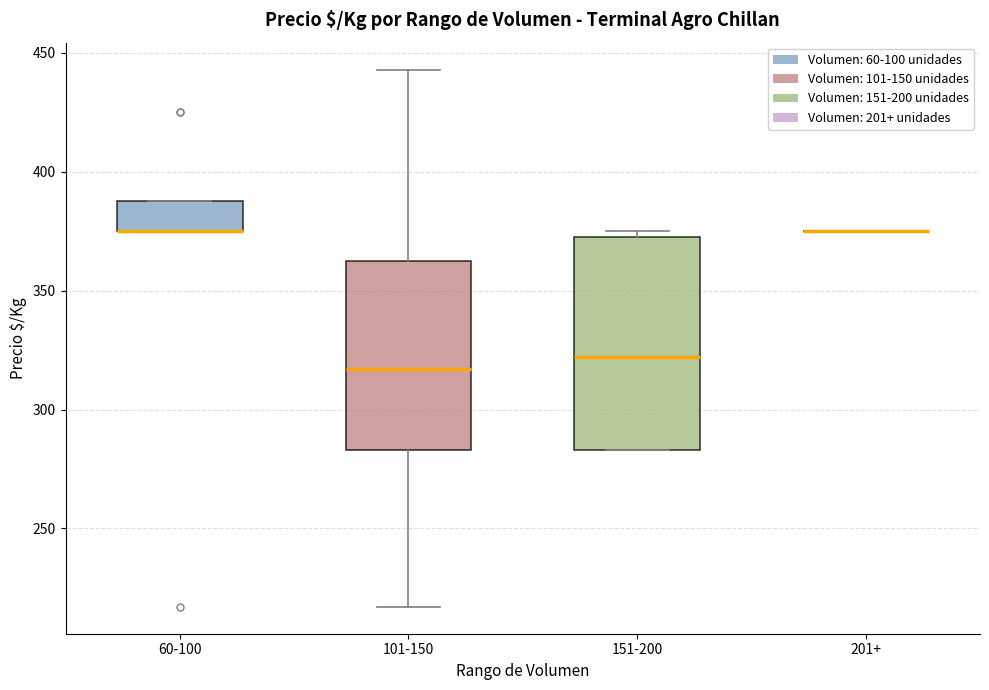

Reading left to right, read every box against the y-axis: the position of its median line, the range the box covers, and the ends of its whiskers. The values are not printed on the chart, so give them approximately, as read against the axis.

60-100: median 375 (drawn on the box's lower edge), box 375 to 390, whiskers 375 to 390
101-150: median 315, box 285 to 365, whiskers 215 to 445
151-200: median 320, box 285 to 375, whiskers 285 to 375 (just above the box's upper edge)
201+: box collapsed to a line at 375, whiskers 375 to 375